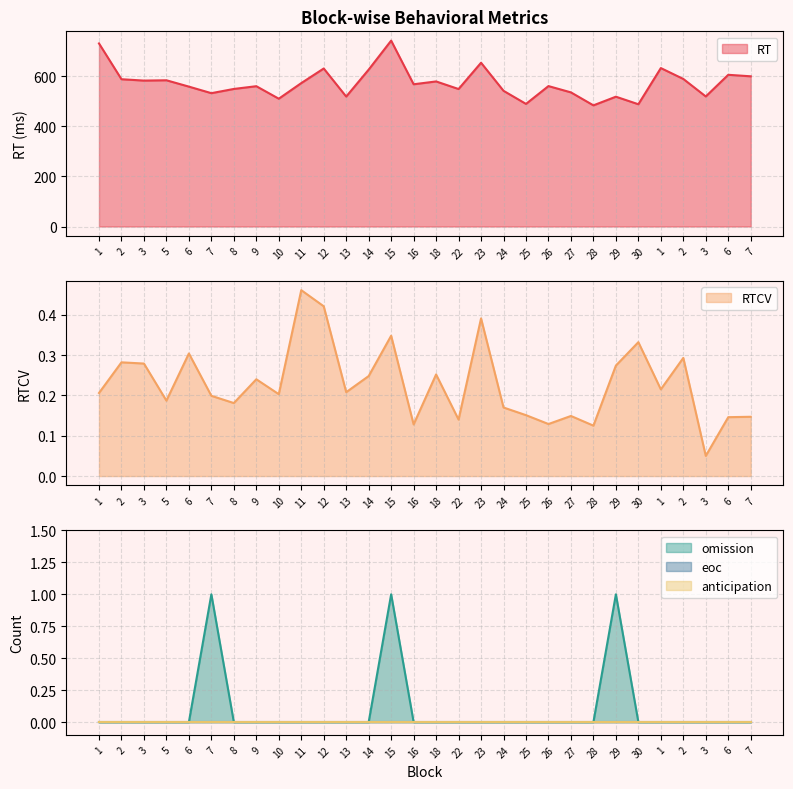

How many interior local valleys does the RT series have?

10